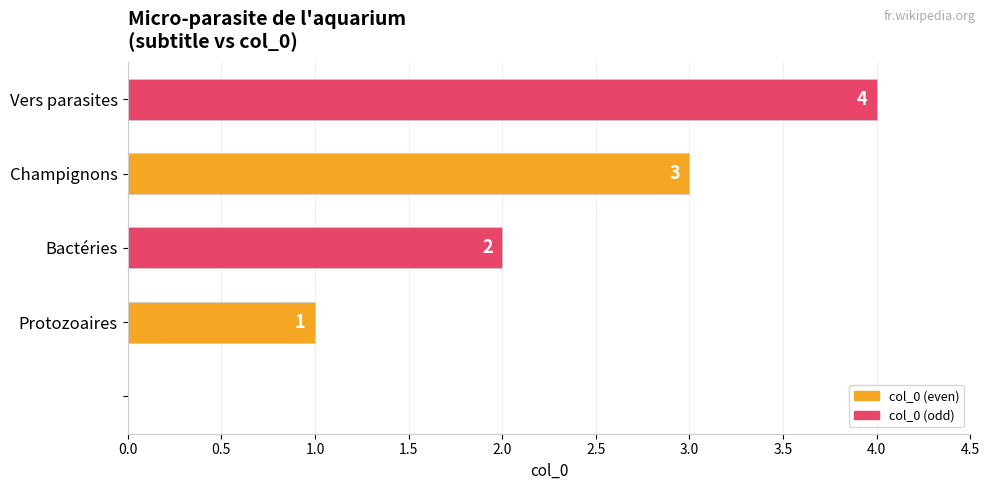

What is the greatest value displayed?

4